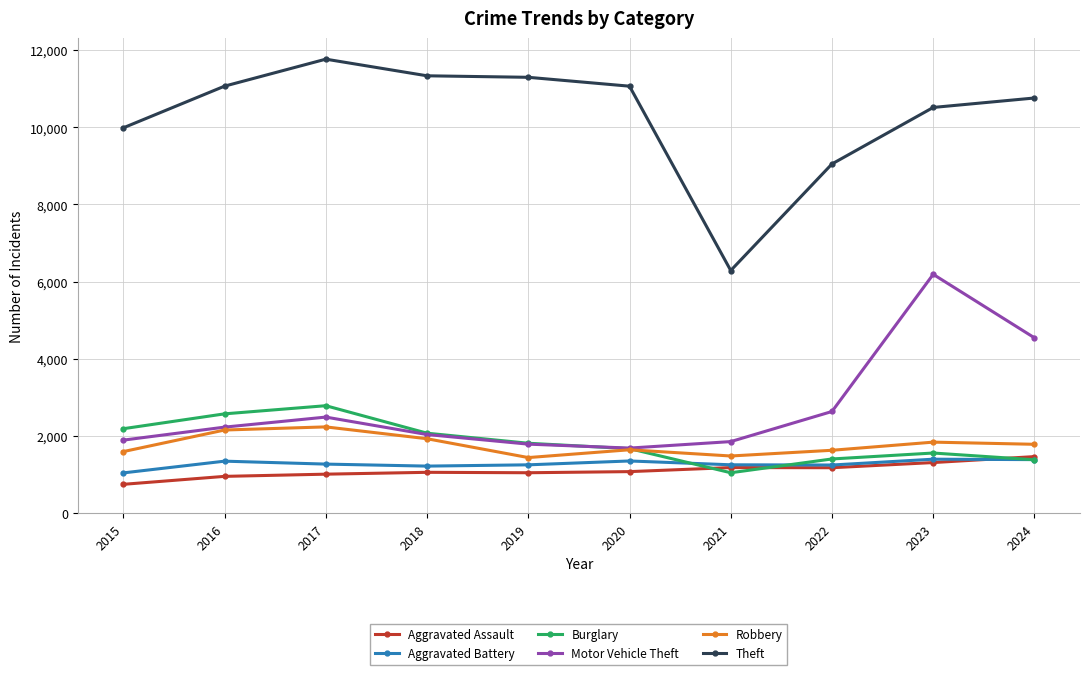

At 2015, list the series in order from smallest to largest.

Aggravated Assault, Aggravated Battery, Robbery, Motor Vehicle Theft, Burglary, Theft